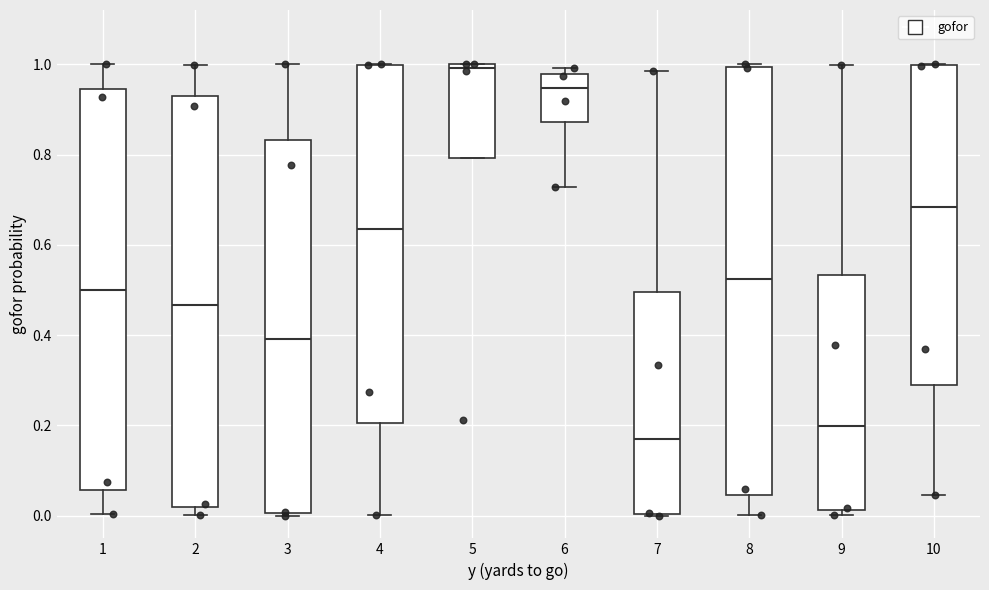

Reading left to right, transcribe this box plot: for each box, give where its median line is, the range the box spans, and where its two whiskers end, as read against the y-axis. The values are not printed on the chart, so give them approximately, as read against the axis.

1: median 0.50, box 0.06 to 0.94, whiskers 0.00 to 1.00
2: median 0.46, box 0.02 to 0.92, whiskers 0.00 to 1.00
3: median 0.40, box 0.00 to 0.84, whiskers 0.00 to 1.00
4: median 0.64, box 0.20 to 1.00, whiskers 0.00 to 1.00
5: median 1.00 (just below the box's upper edge), box 0.80 to 1.00, whiskers 0.80 to 1.00
6: median 0.94, box 0.88 to 0.98, whiskers 0.72 to 1.00
7: median 0.18, box 0.00 to 0.50, whiskers 0.00 to 0.98
8: median 0.52, box 0.04 to 1.00, whiskers 0.00 to 1.00 (just above the box's upper edge)
9: median 0.20, box 0.02 to 0.54, whiskers 0.00 to 1.00
10: median 0.68, box 0.28 to 1.00, whiskers 0.04 to 1.00